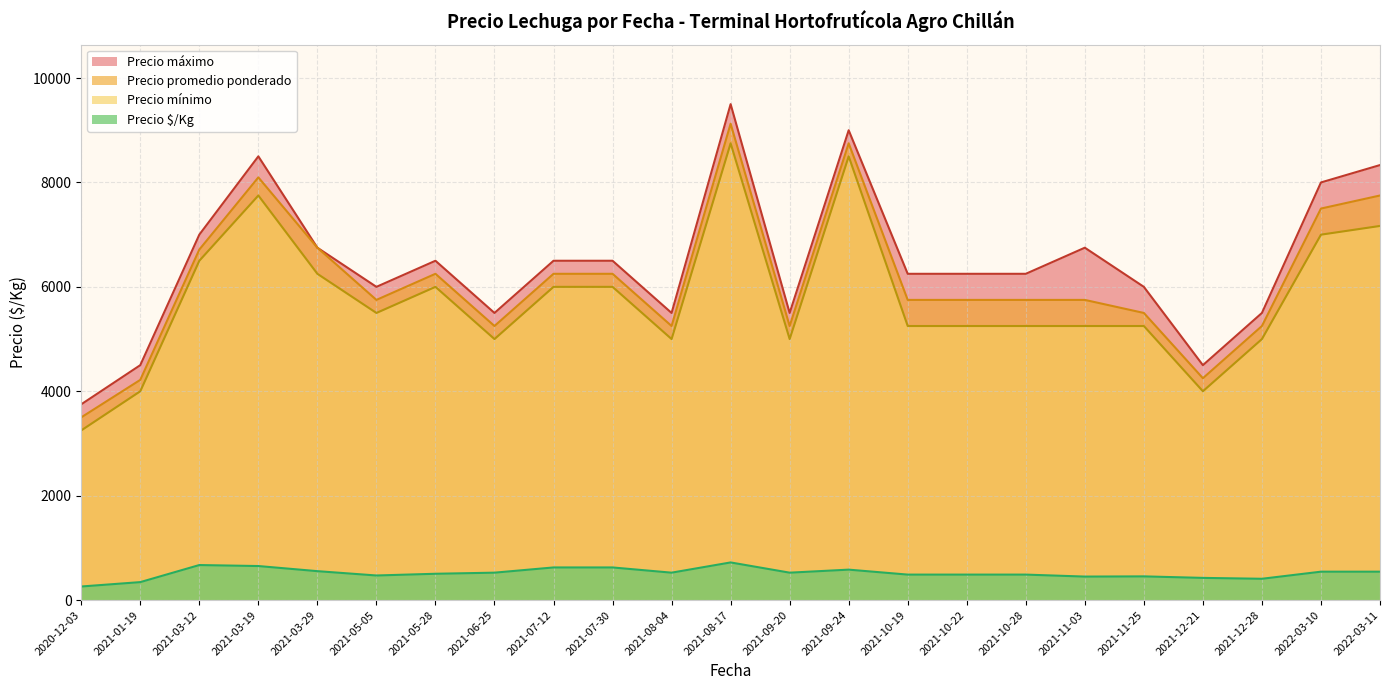

What are all the series names shown in the legend?

Precio máximo, Precio promedio ponderado, Precio mínimo, Precio $/Kg